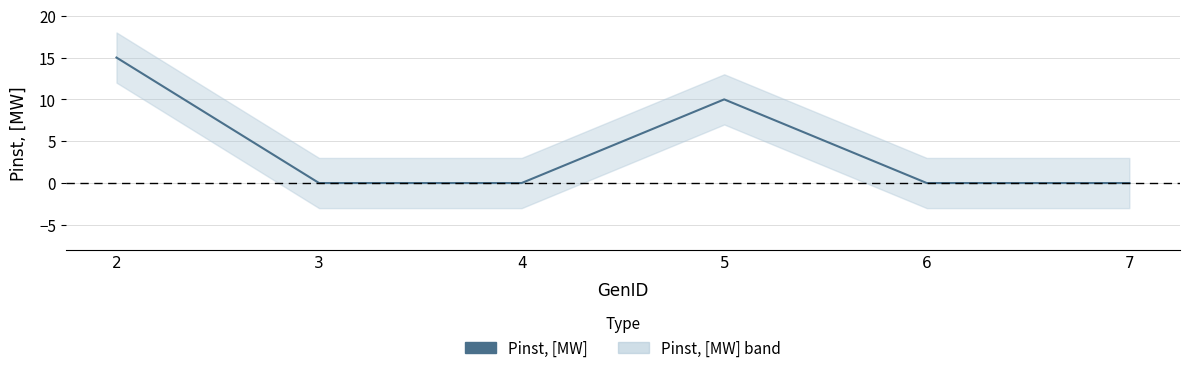

Is it true that the value at 7 is 0?

True